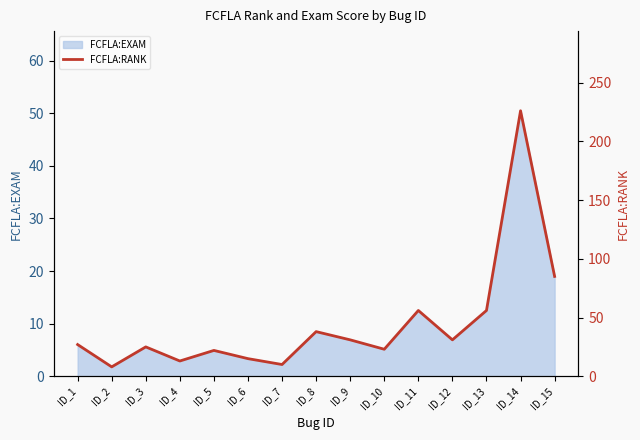

Is it true that the value at ID_4 is 13?

True